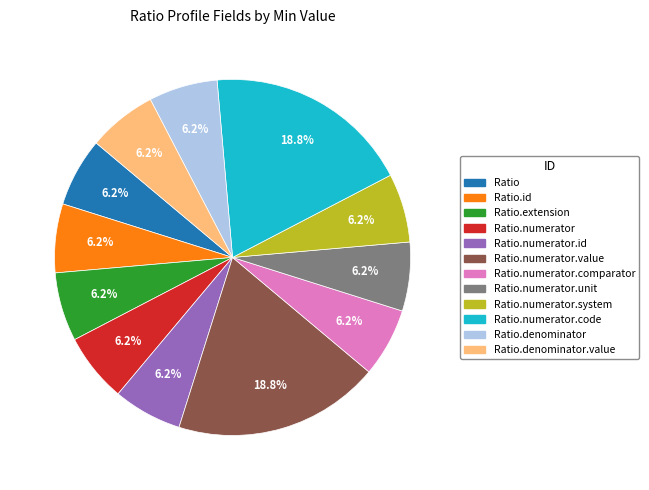

Does any single category account for the majority?

No